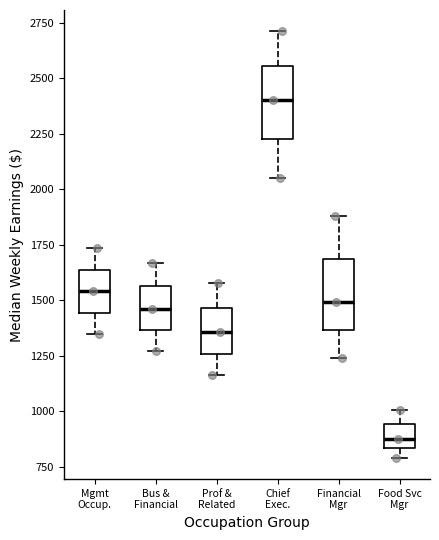

Reading left to right, read every box against the y-axis: the position of its median line, the range the box covers, and the ends of its whiskers. The values are not printed on the chart, so give them approximately, as read against the axis.

Mgmt Occup.: median 1550, box 1450 to 1650, whiskers 1350 to 1750
Bus & Financial: median 1450, box 1350 to 1550, whiskers 1250 to 1650
Prof & Related: median 1350, box 1250 to 1450, whiskers 1150 to 1600
Chief Exec.: median 2400, box 2250 to 2550, whiskers 2050 to 2700
Financial Mgr: median 1500, box 1350 to 1700, whiskers 1250 to 1900
Food Svc Mgr: median 900, box 850 to 950, whiskers 800 to 1000